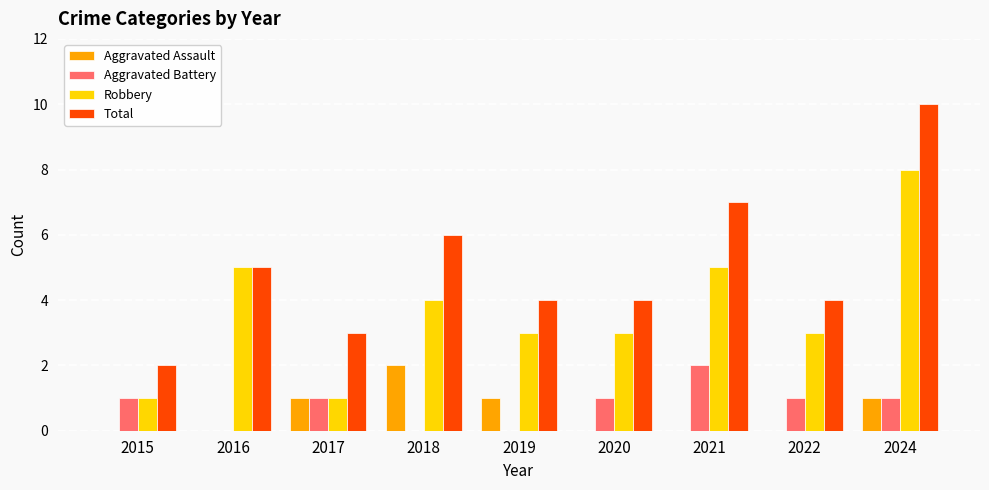

Is it true that Aggravated Assault equals 2 at 2018?

True